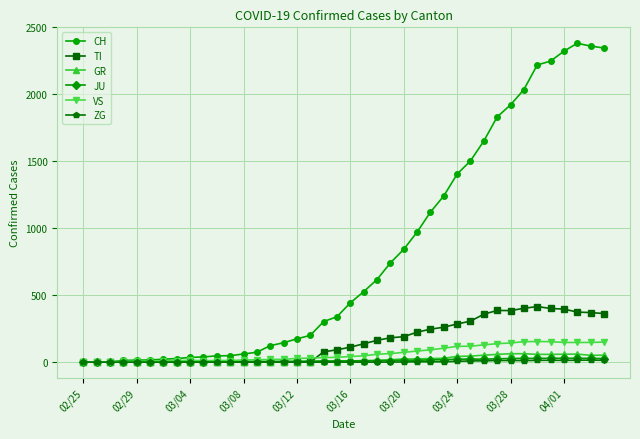

What is the maximum value shown in the chart?

2381